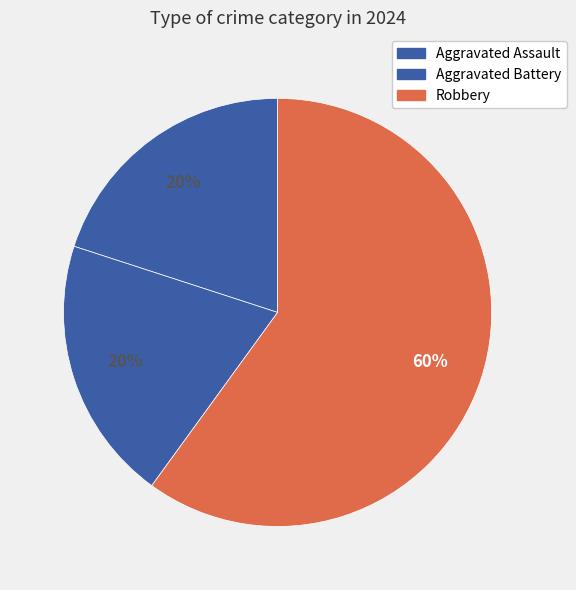

Count the number of slices in the pie.

3